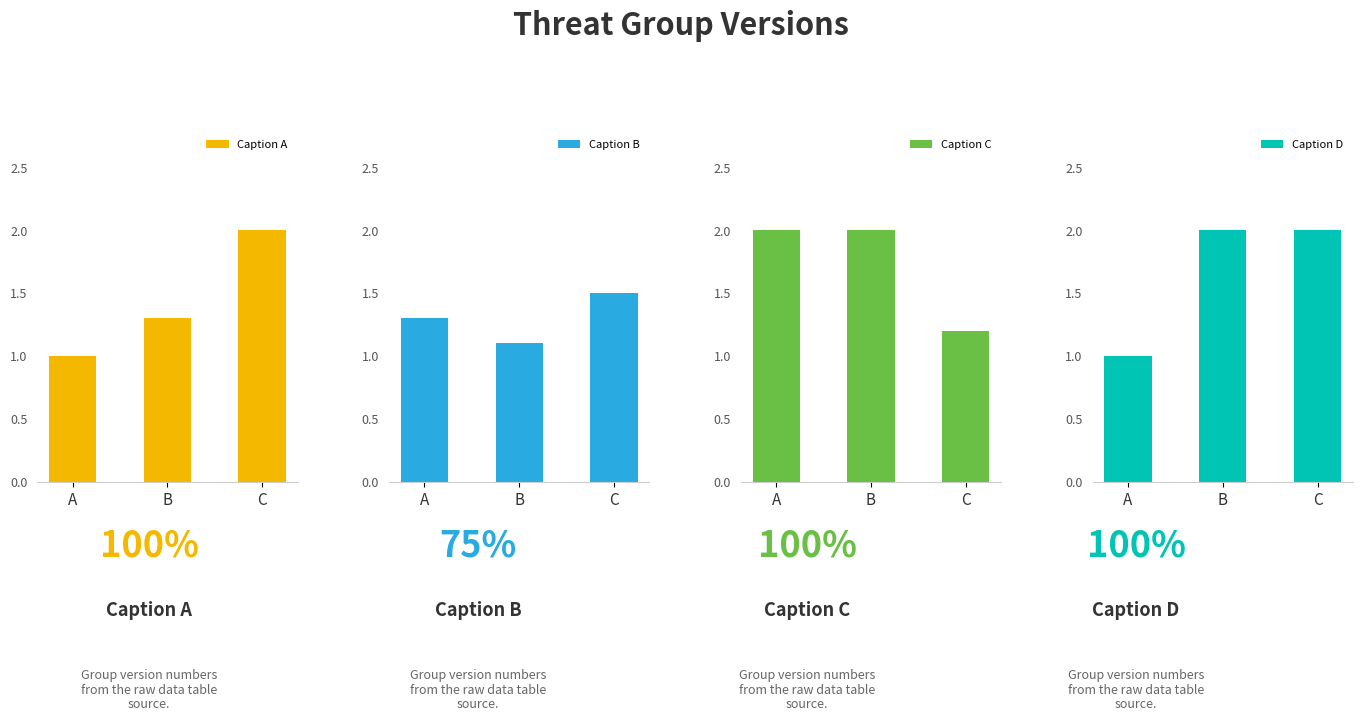

What value does the Caption C series have at B?

2.0